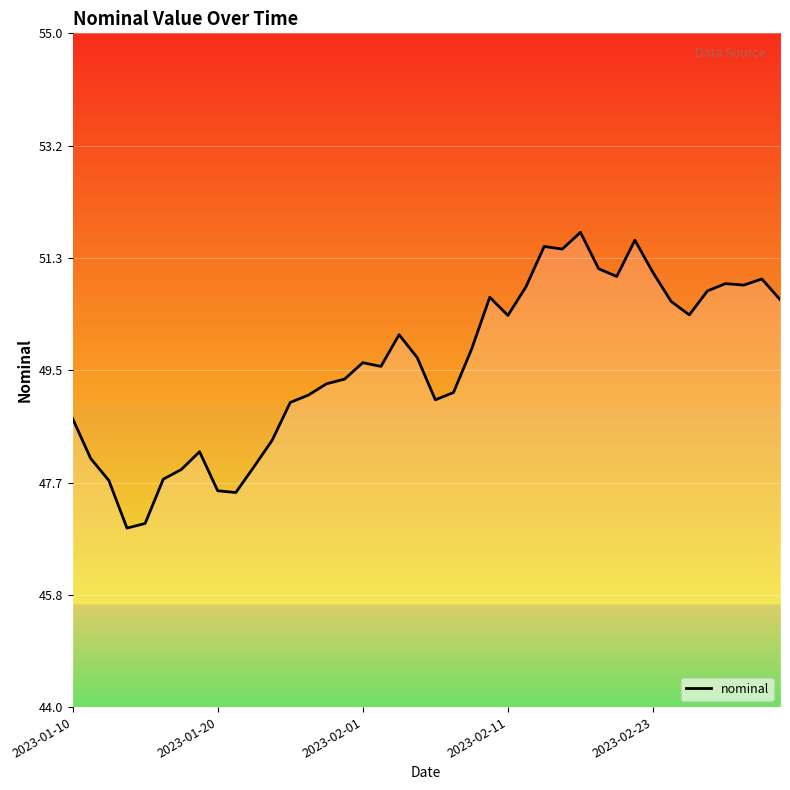

What is the difference between the maximum and minimum values?

4.8